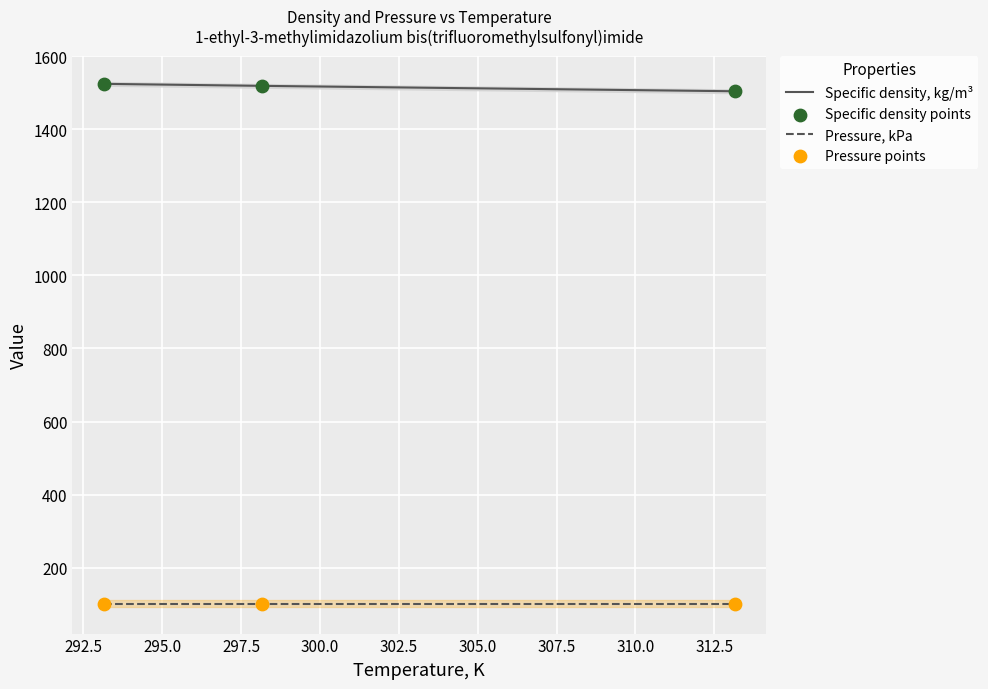

Which series has the largest total across all categories?

Specific density, kg/m³